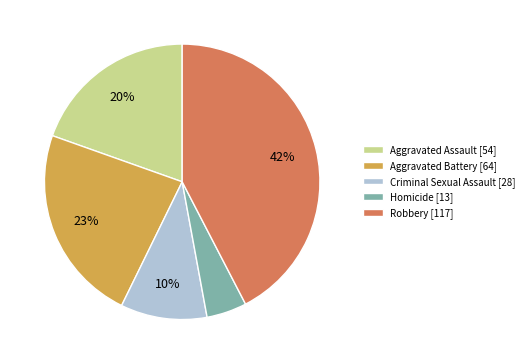

How many slices are in this pie chart?

5